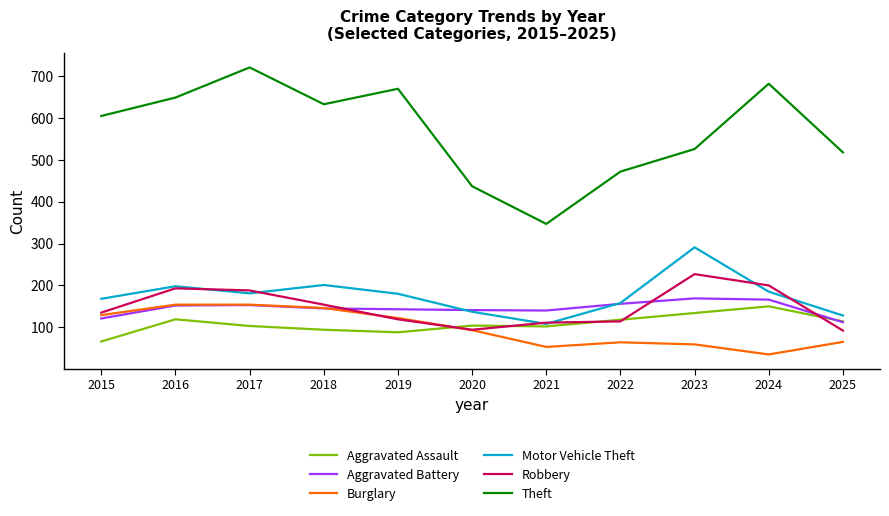

Which series ends up on top after the final intersection of Aggravated Assault and Robbery?

Aggravated Assault